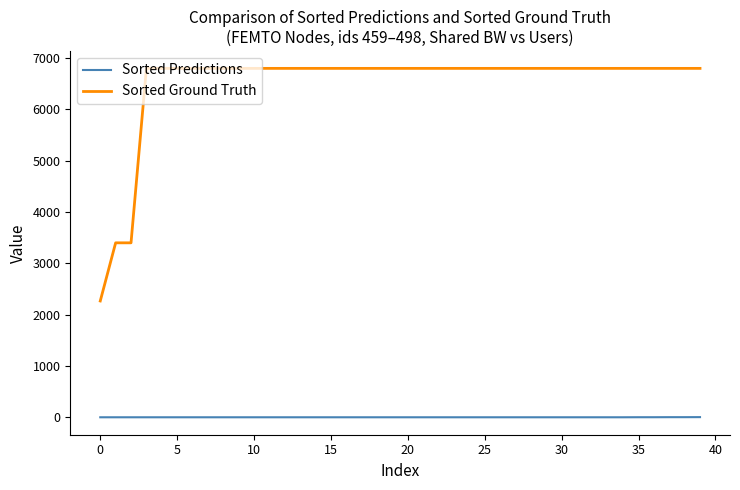

What is the highest value of the Sorted Ground Truth series?

6800.0